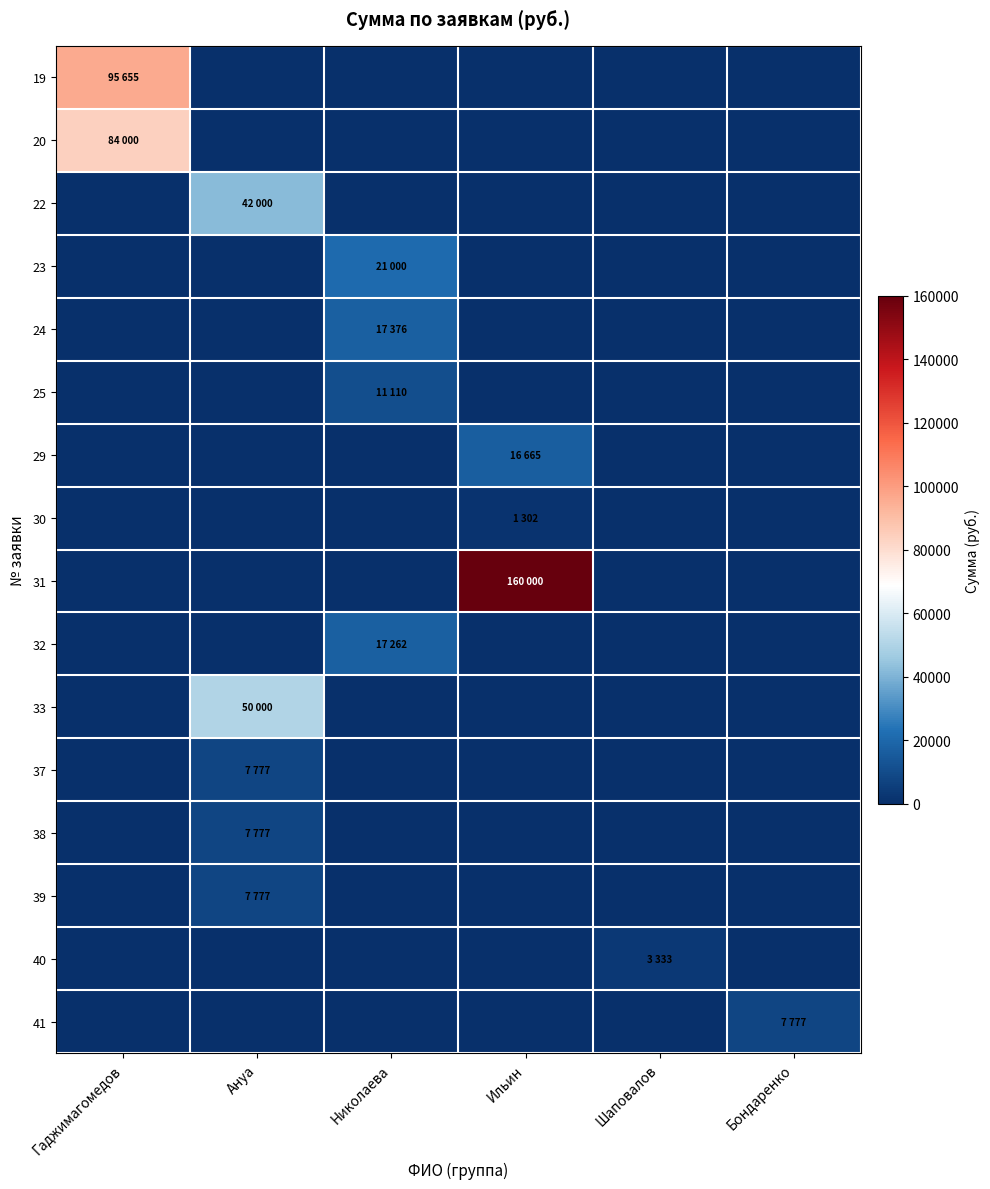

At which category is the sum across all series the highest?

Гаджимагомедов